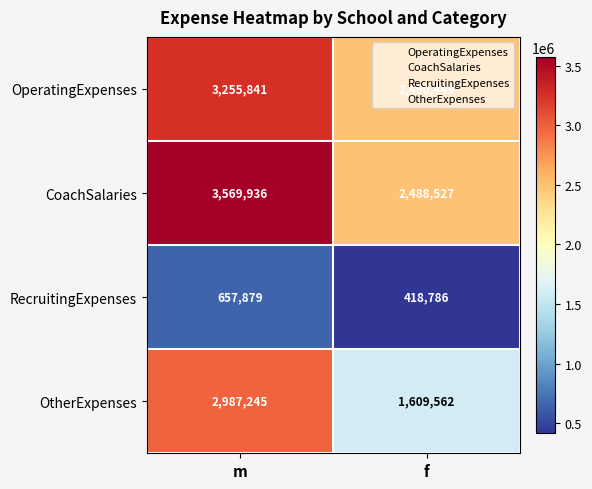

What is the greatest value displayed?

3569936